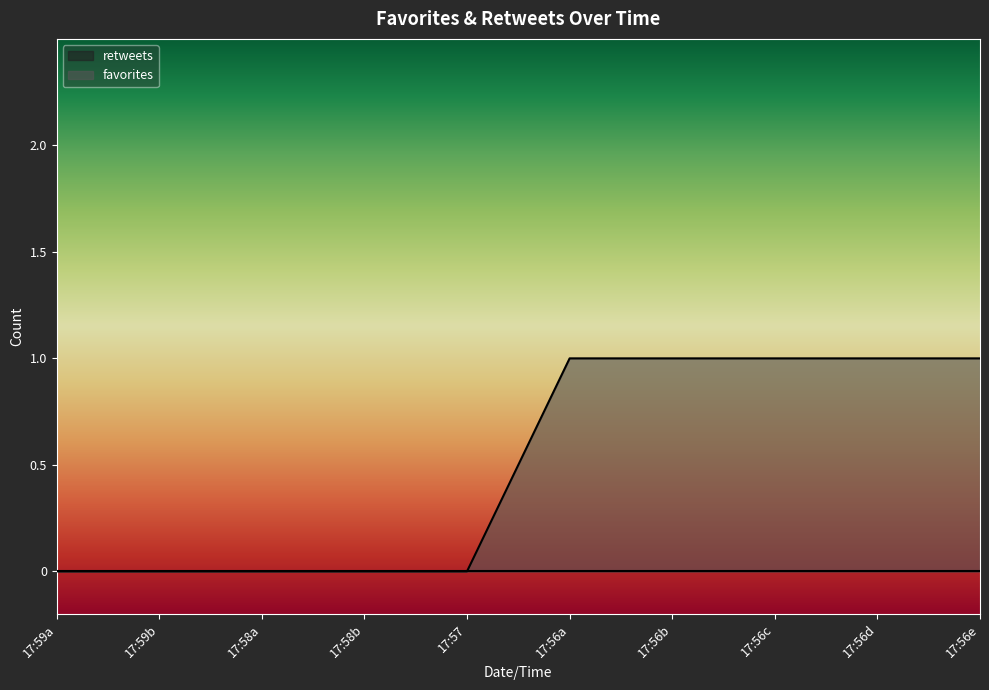

Which series has the widest spread of values?

favorites